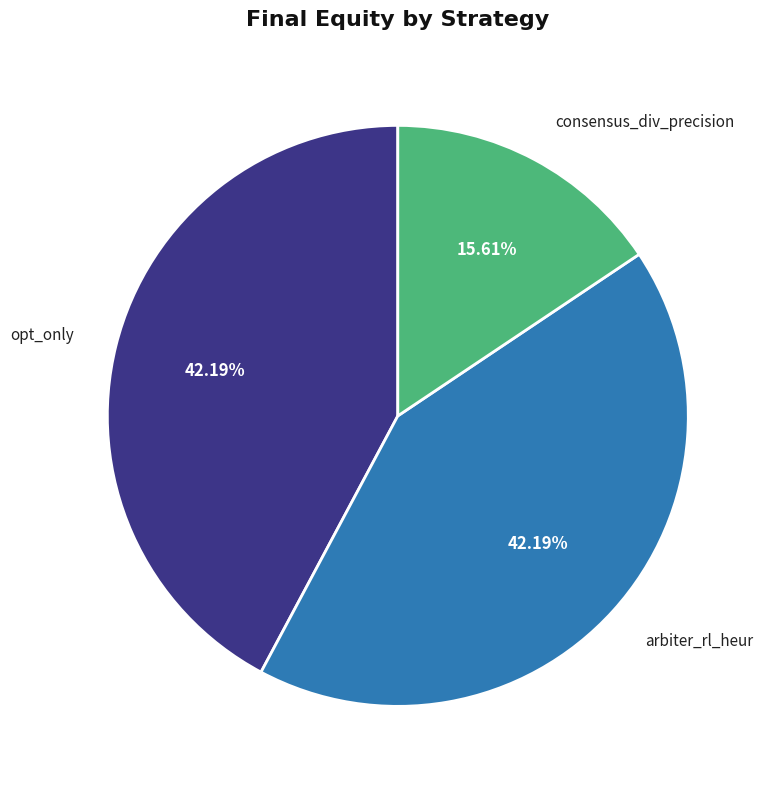

To the nearest percent, what is the difference between the largest and smallest slice percentages?

27%